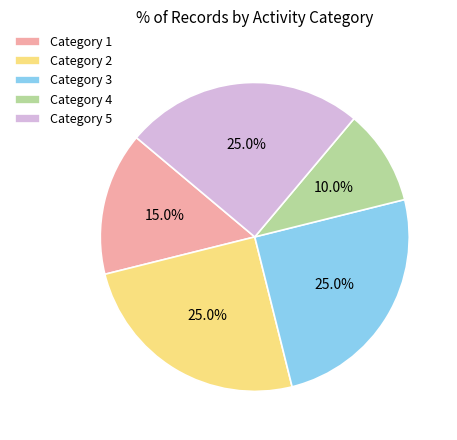

Between Category 3 and Category 1, which is larger?

Category 3